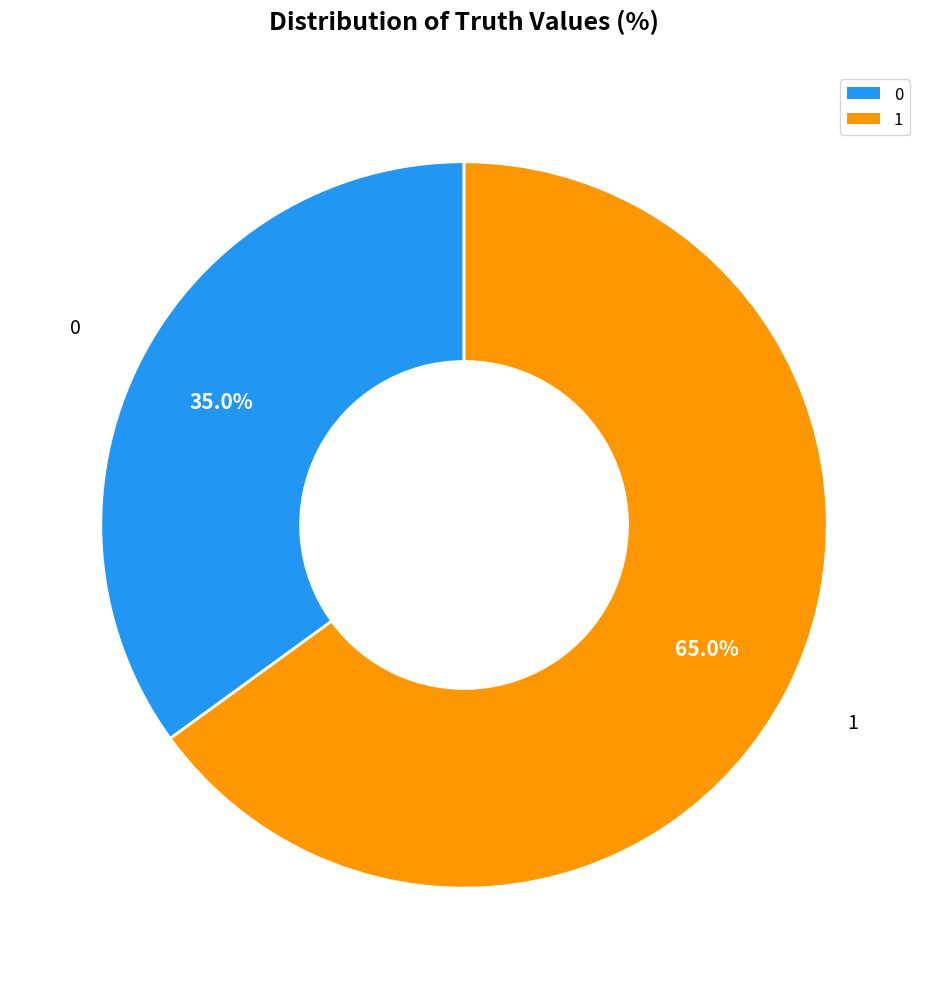

How much of the chart is everything except 0?

65.0%